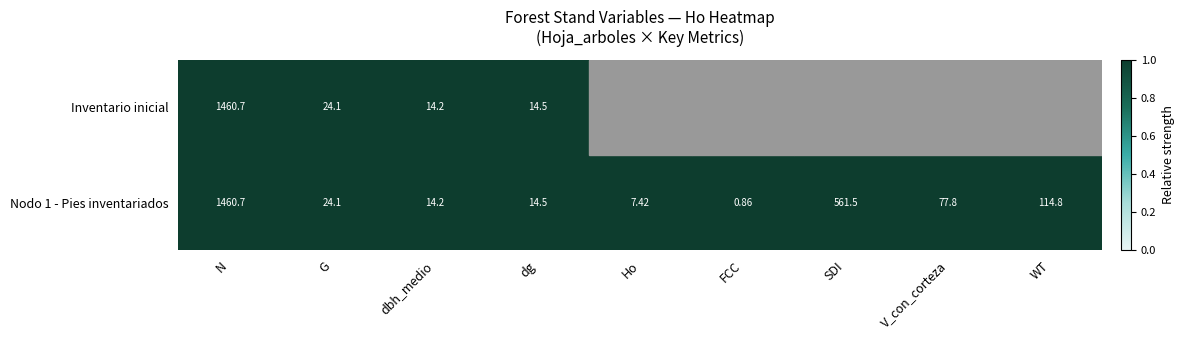

Which category has the lowest value in the Nodo 1 - Pies inventariados series?

FCC